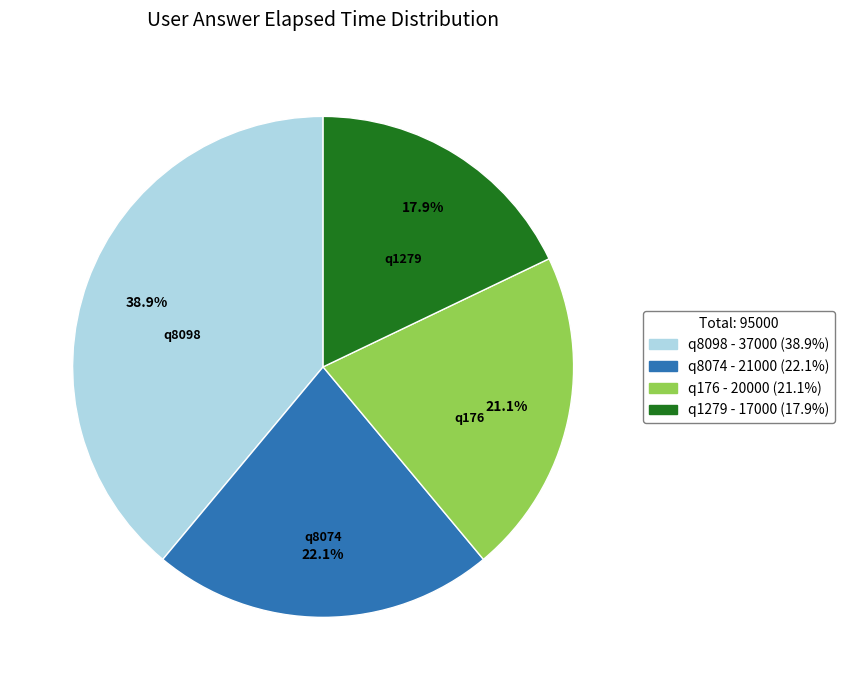

To the nearest percent, what is the difference between the largest and smallest slice percentages?

21%